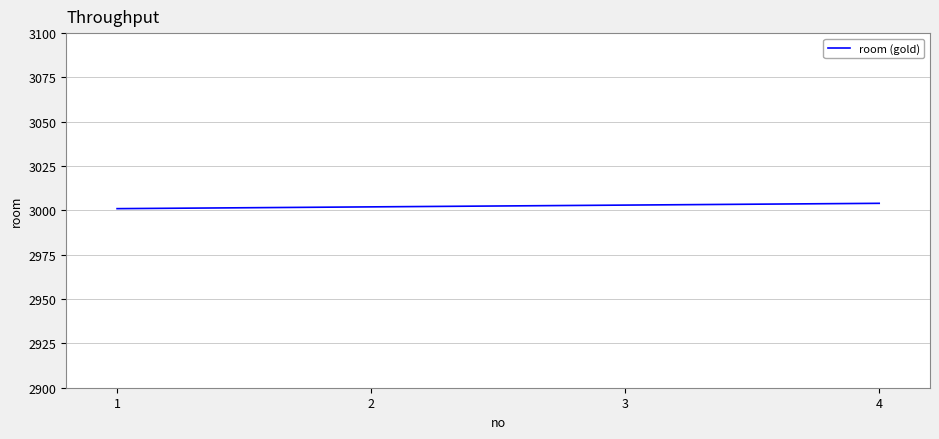

How many distinct data groups are displayed?

1